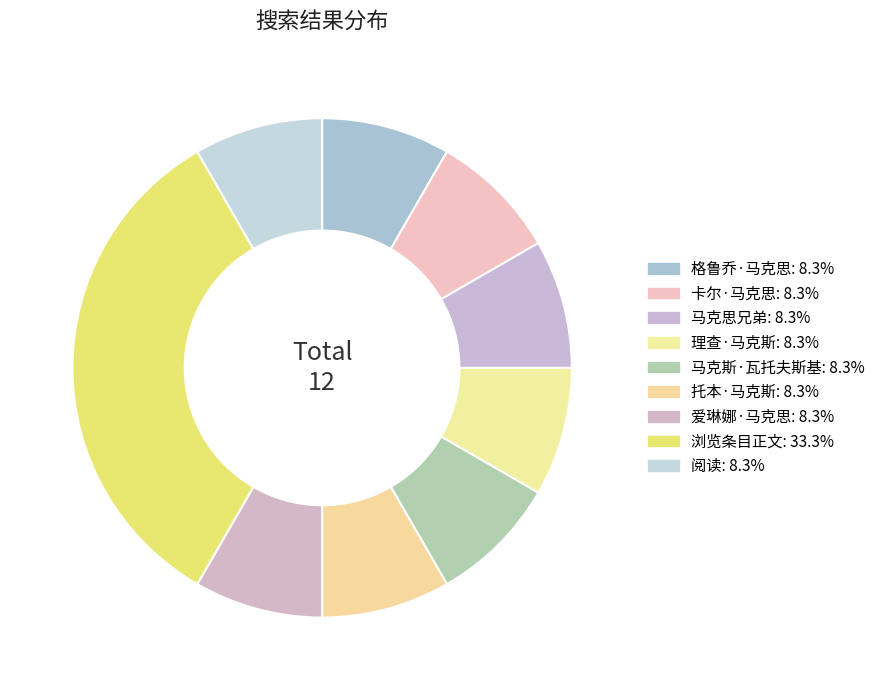

How many segments does this pie chart have?

9